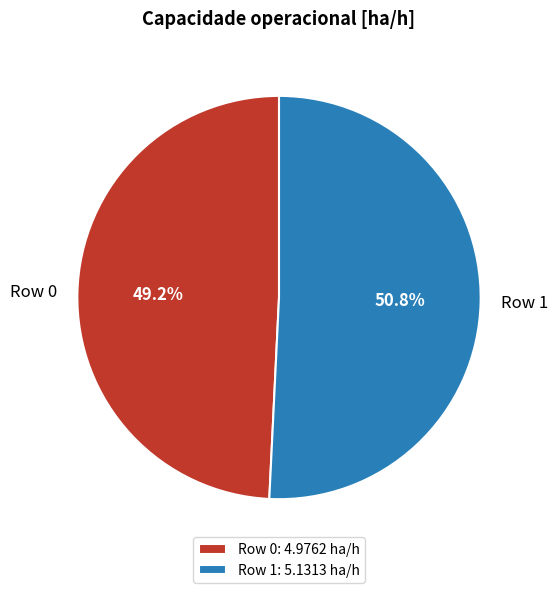

Do Row 1 and Row 0 together represent more than half of the pie?

Yes